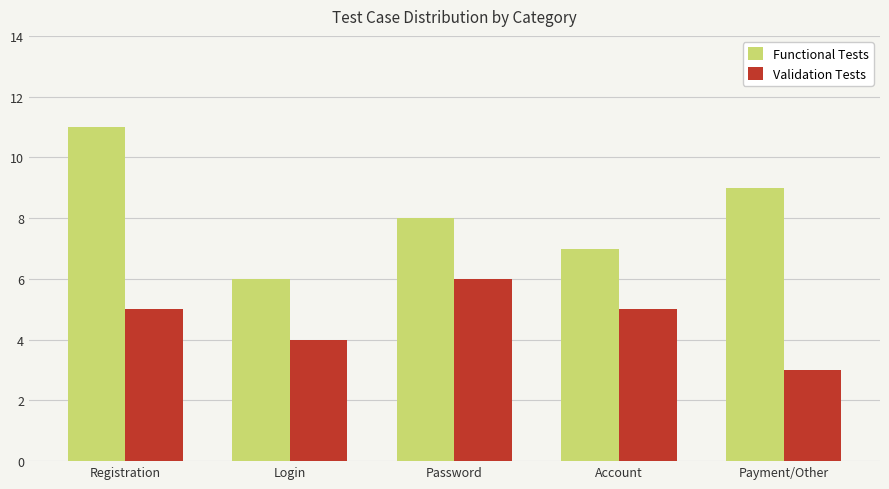

Count the number of categories in the chart.

5